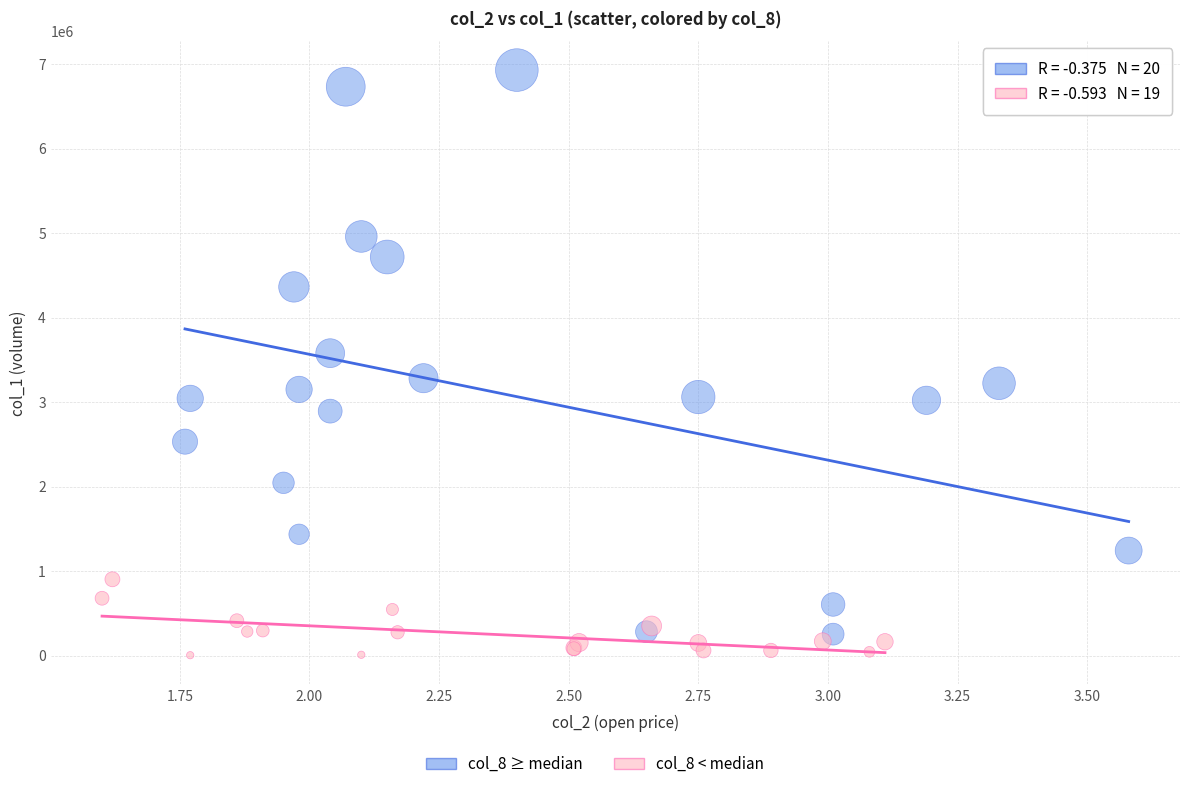

Which series reaches the maximum Y coordinate?

col_8 ≥ median